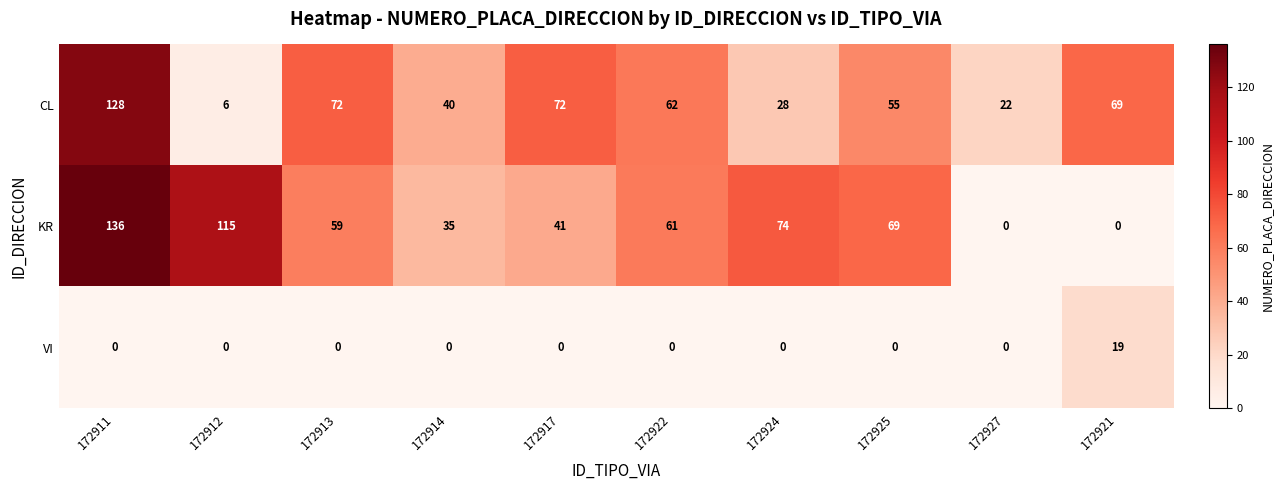

At which category is the sum across all series the highest?

172911